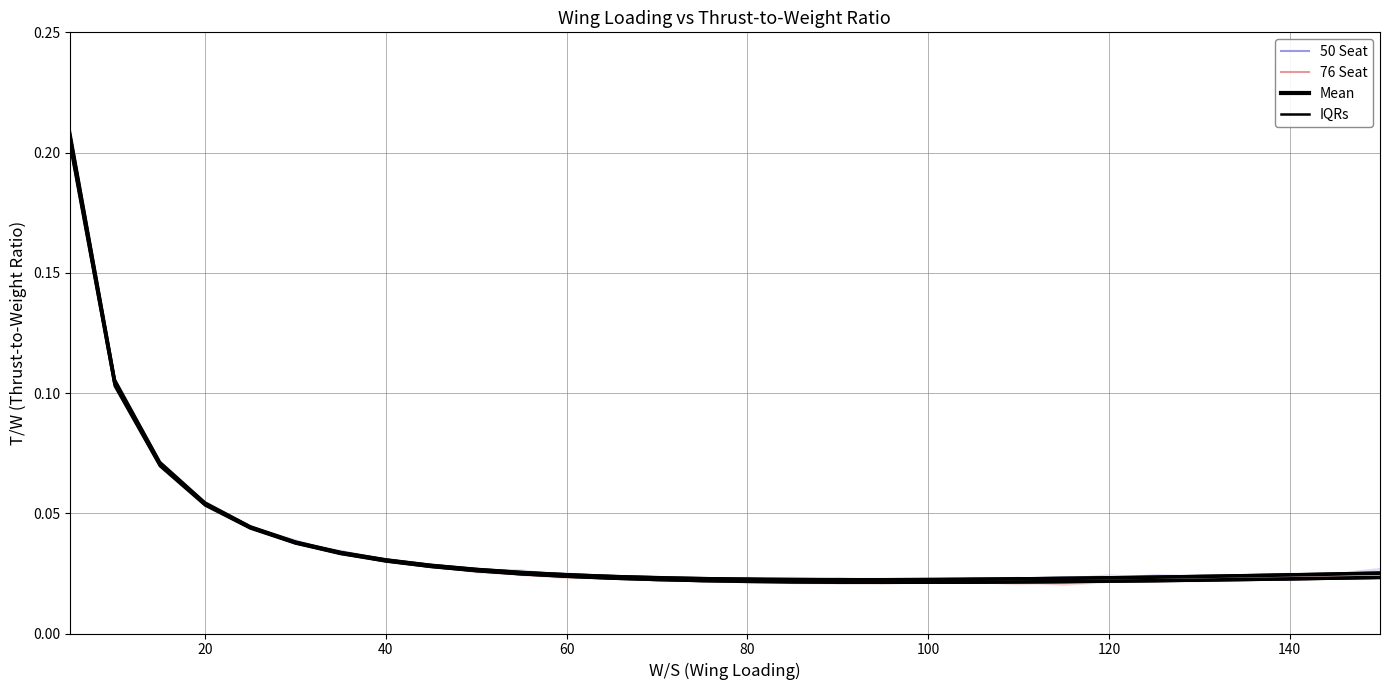

What is the difference between the maximum and second lowest values in the Mean (50 Seat T/W) series?

0.2